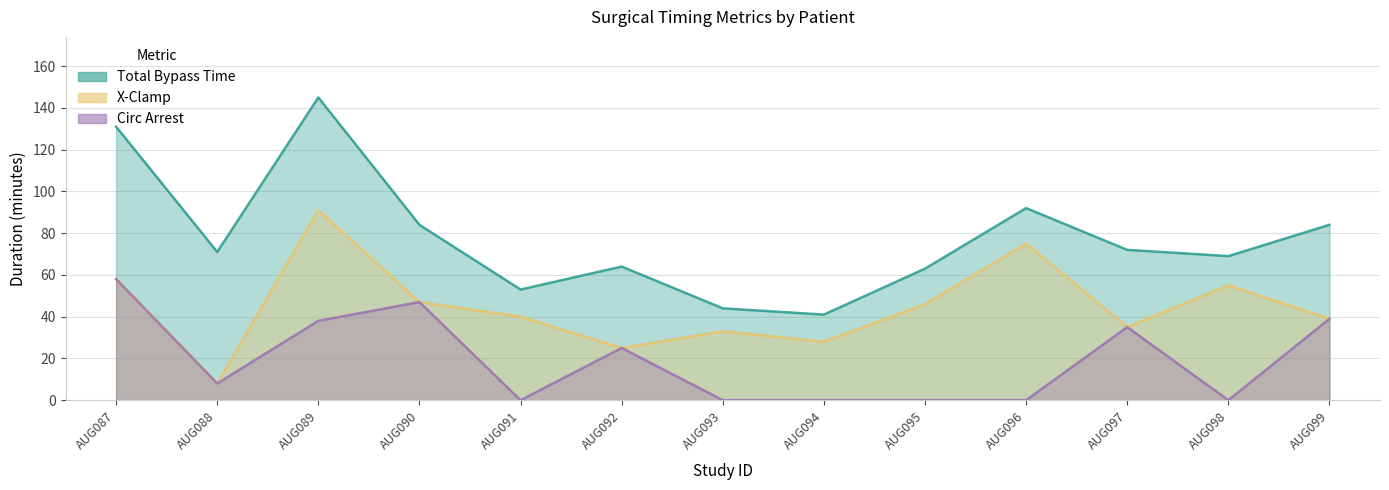

Rank the categories by X-Clamp value from highest to lowest.

AUG089, AUG096, AUG087, AUG098, AUG090, AUG095, AUG091, AUG099, AUG097, AUG093, AUG094, AUG092, AUG088